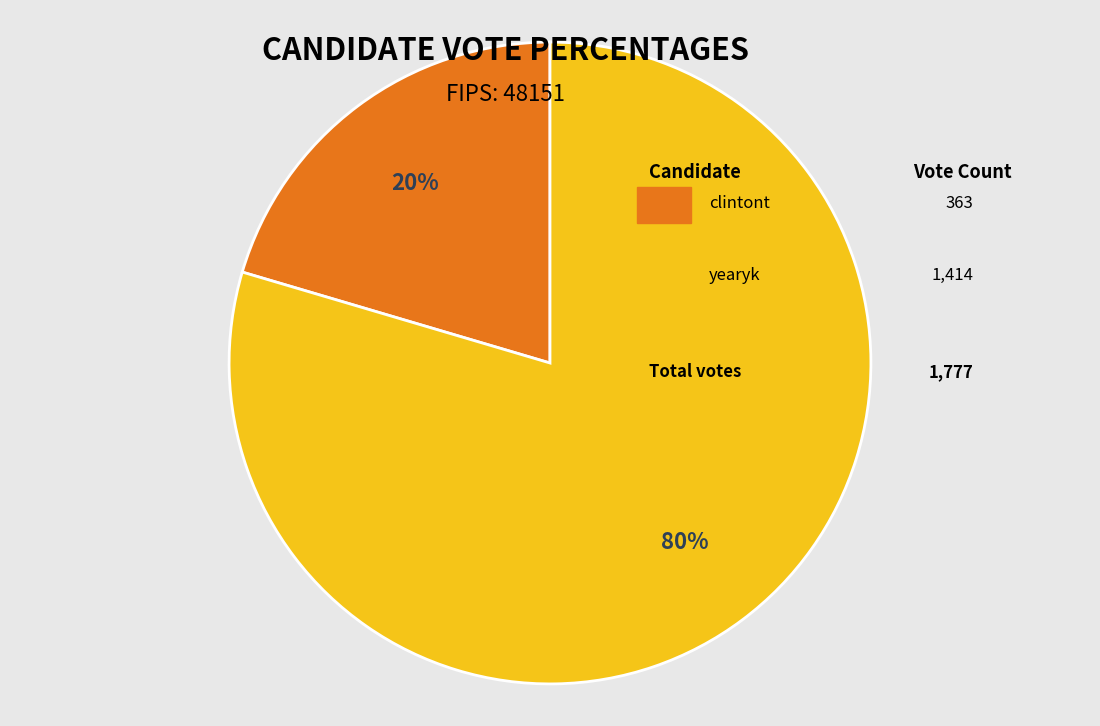

Is there any slice that represents more than half of the pie?

Yes